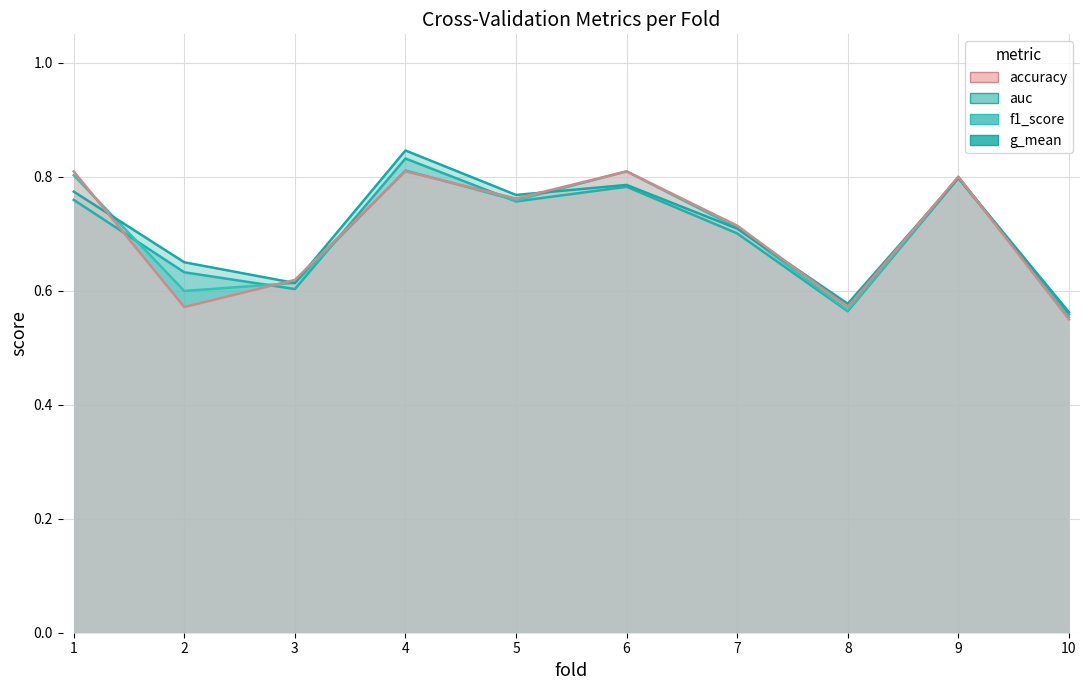

What is the sum of all auc values?

7.1